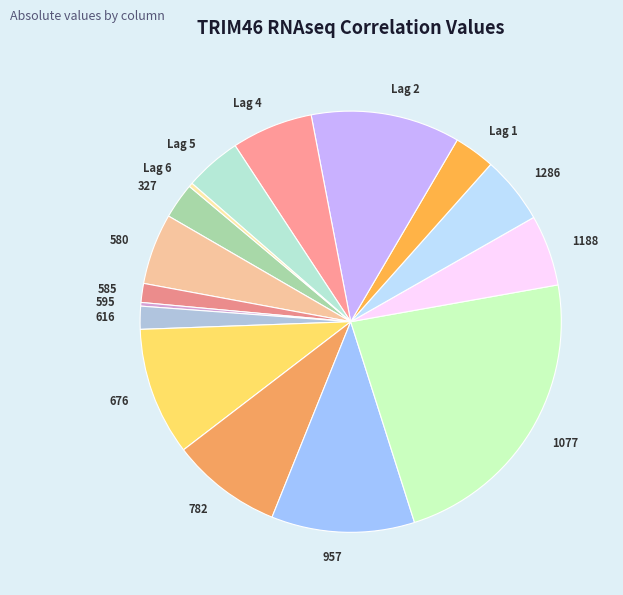

How many slices are in this pie chart?

16